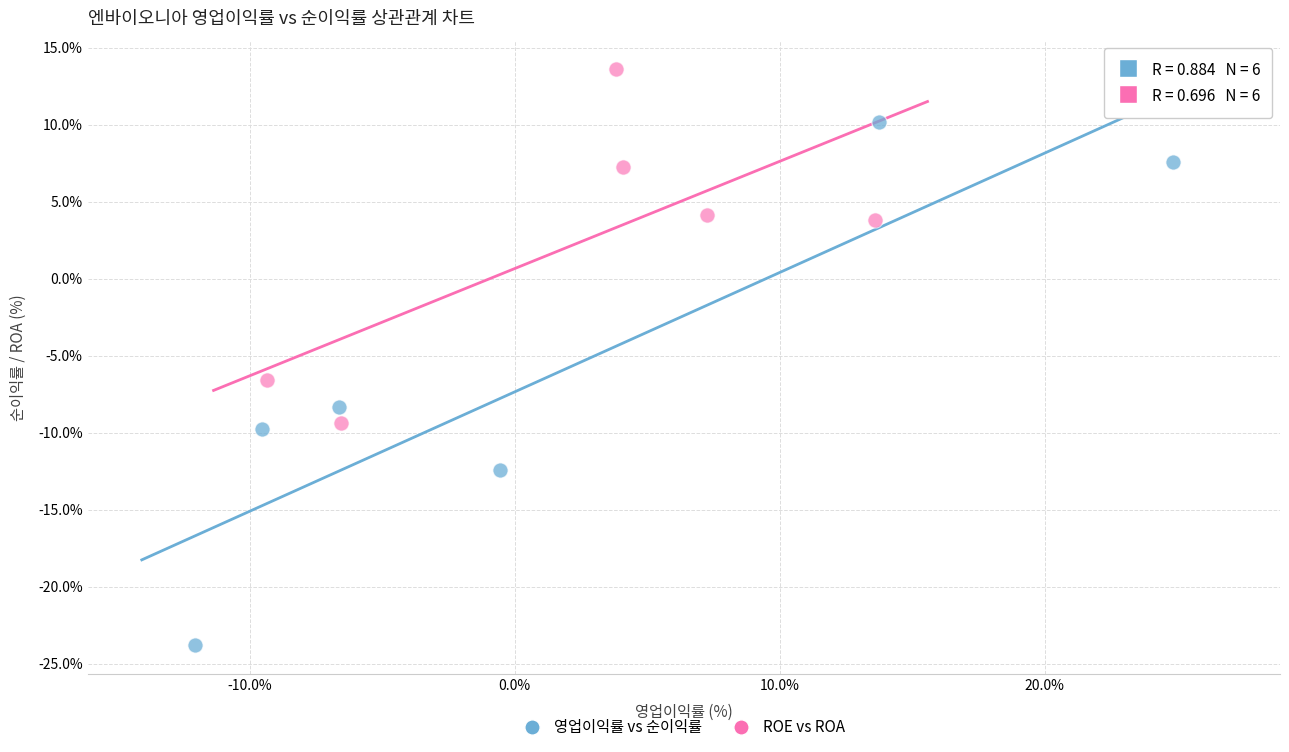

Which series reaches the maximum Y coordinate?

ROE vs ROA